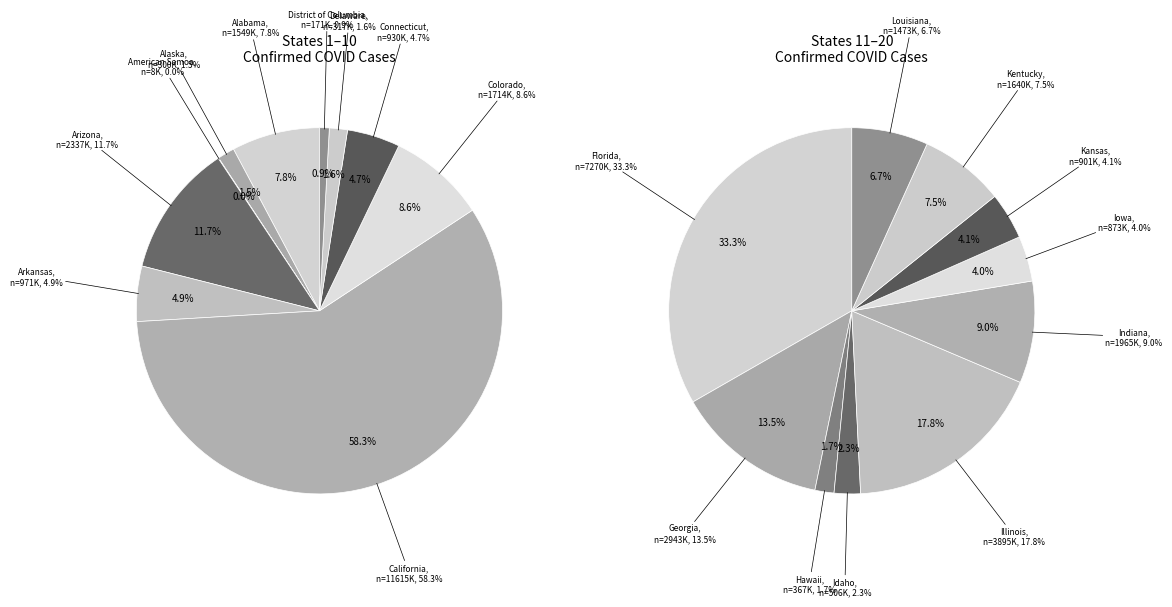

Is the sum of Georgia and Alabama greater than half?

No